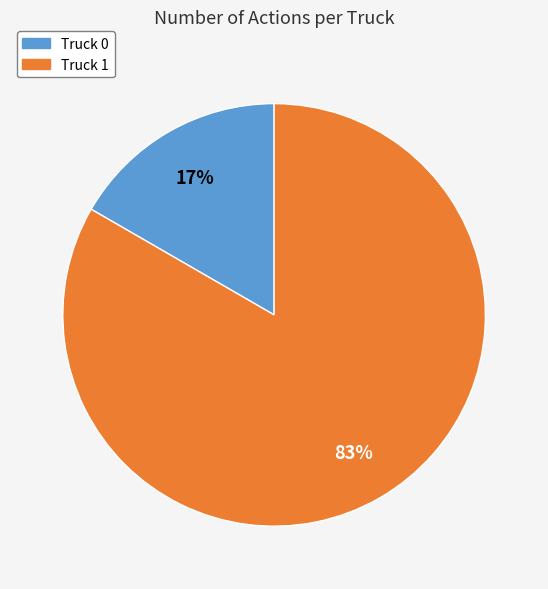

Does any single category account for the majority?

Yes